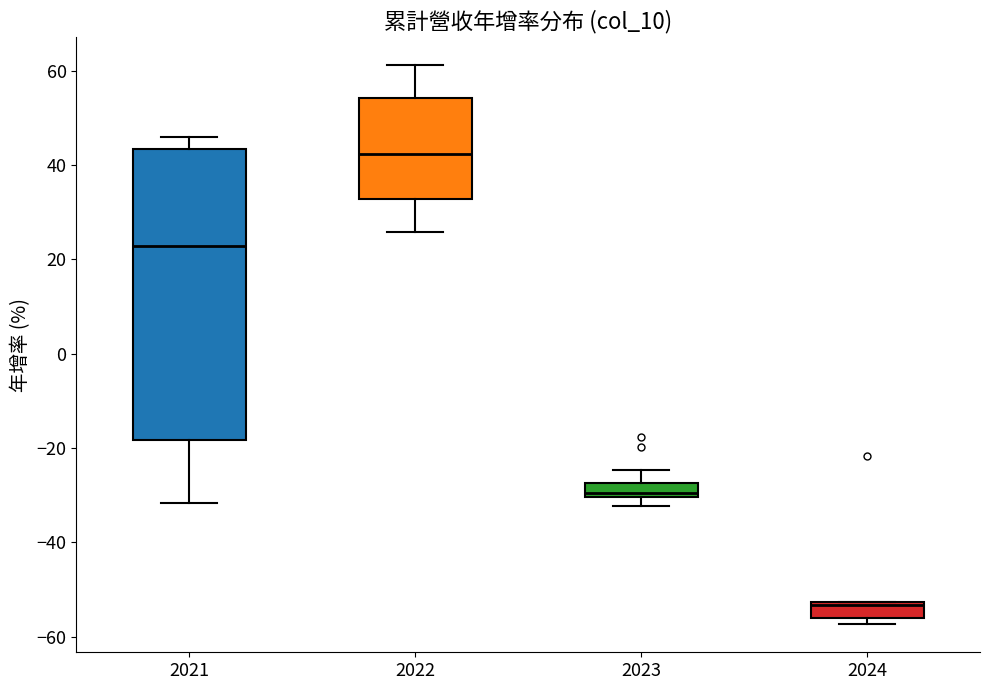

Where is the upper edge of the box at x = 2021 on the y-axis? The values are not printed on the chart, so give them approximately, as read against the axis.

44